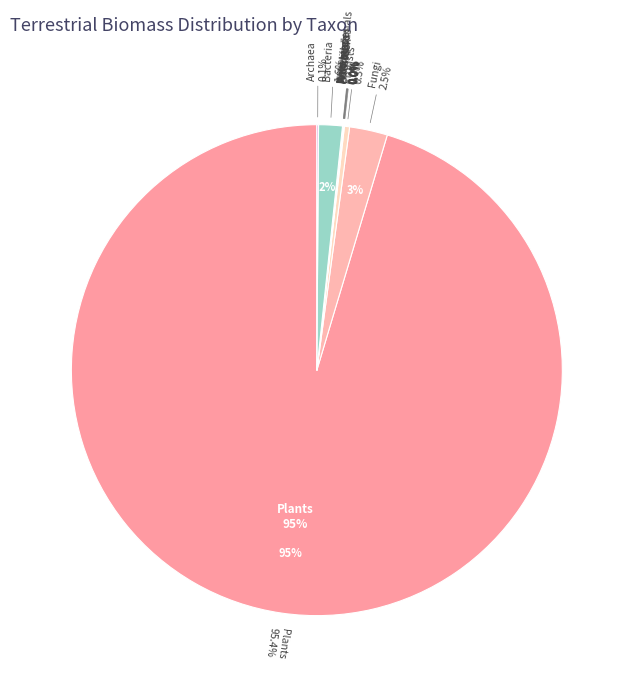

What percentage do Protists and Wild birds together represent?

0.3%